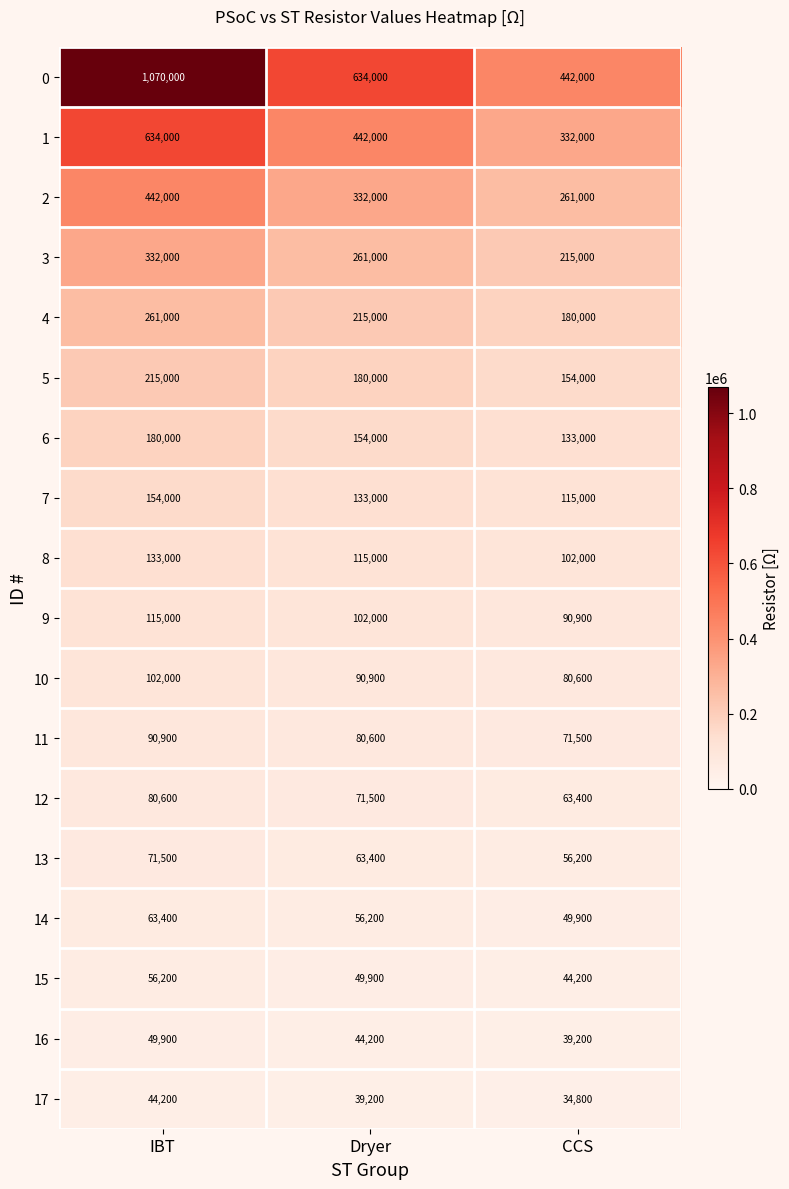

Which label corresponds to the smallest value in the chart?

CCS